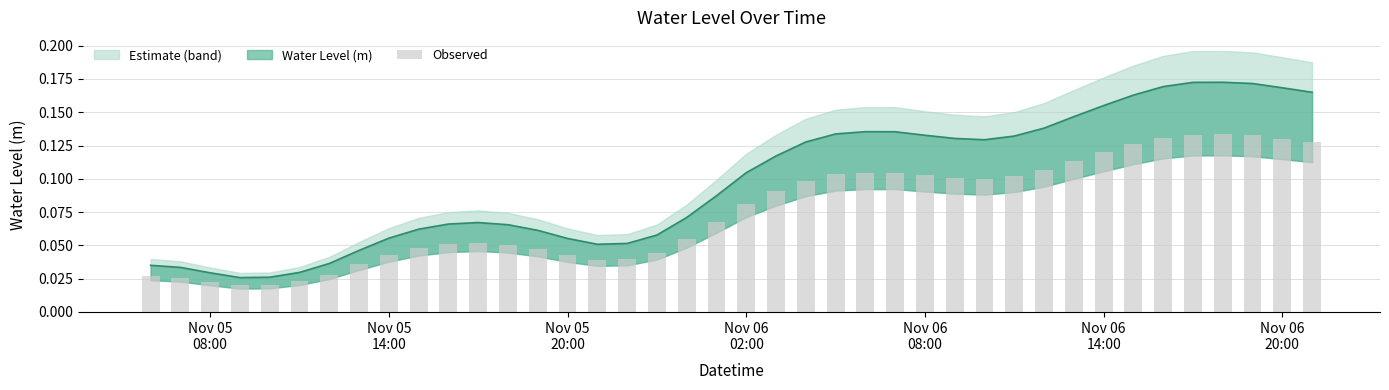

List the labels in order of value, smallest first.

2024-11-05 09:00:00, 2024-11-05 10:00:00, 2024-11-05 08:00:00, 2024-11-05 11:00:00, 2024-11-05 07:00:00, 2024-11-05 06:00:00, 2024-11-05 12:00:00, 2024-11-05 13:00:00, 2024-11-05 21:00:00, 2024-11-05 22:00:00, 2024-11-05 20:00:00, 2024-11-05 14:00:00, 2024-11-05 23:00:00, 2024-11-05 19:00:00, 2024-11-05 15:00:00, 2024-11-05 18:00:00, 2024-11-05 16:00:00, 2024-11-05 17:00:00, 2024-11-06 00:00:00, 2024-11-06 01:00:00, 2024-11-06 02:00:00, 2024-11-06 03:00:00, 2024-11-06 04:00:00, 2024-11-06 10:00:00, 2024-11-06 09:00:00, 2024-11-06 11:00:00, 2024-11-06 08:00:00, 2024-11-06 05:00:00, 2024-11-06 07:00:00, 2024-11-06 06:00:00, 2024-11-06 12:00:00, 2024-11-06 13:00:00, 2024-11-06 14:00:00, 2024-11-06 15:00:00, 2024-11-06 21:00:00, 2024-11-06 20:00:00, 2024-11-06 16:00:00, 2024-11-06 19:00:00, 2024-11-06 17:00:00, 2024-11-06 18:00:00